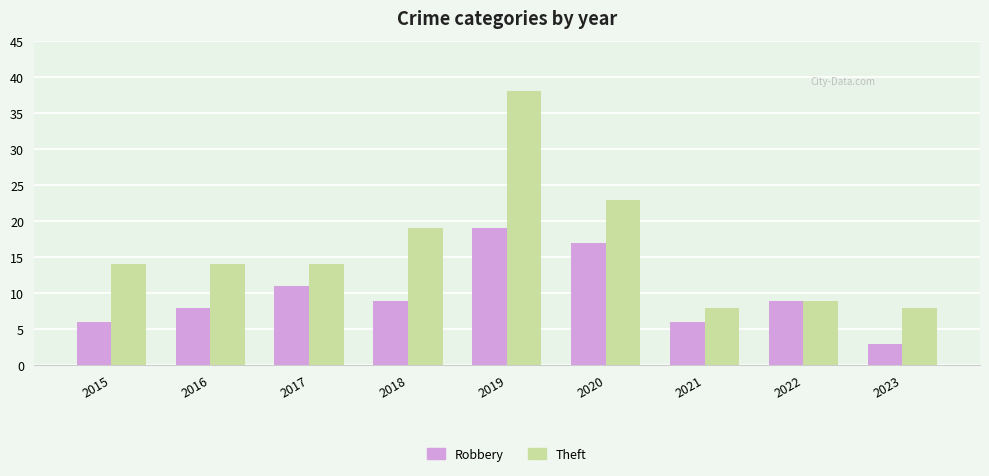

Reading right to left, list all the values displayed in this chart.

Robbery: 2023=3	2022=9	2021=6	2020=17	2019=19	2018=9	2017=11	2016=8	2015=6
Theft: 2023=8	2022=9	2021=8	2020=23	2019=38	2018=19	2017=14	2016=14	2015=14